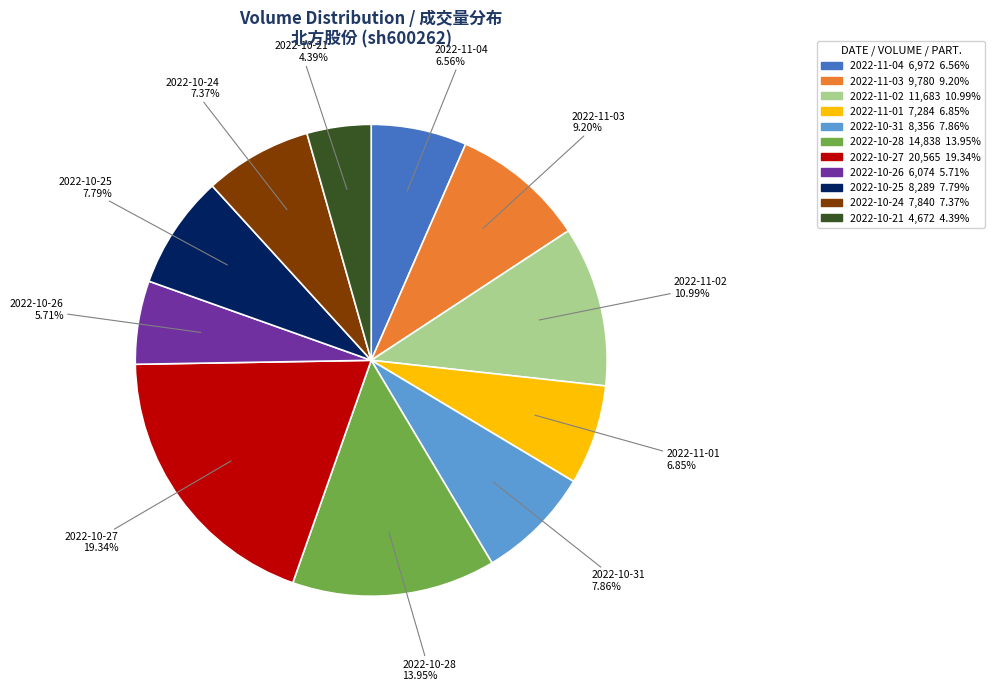

To the nearest percent, what is the combined percentage of 2022-10-28 and 2022-10-24?

21%